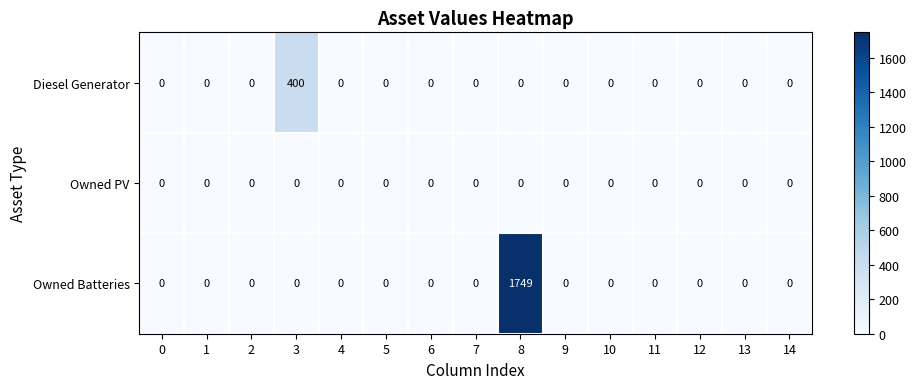

At which category is the sum across all series the highest?

8